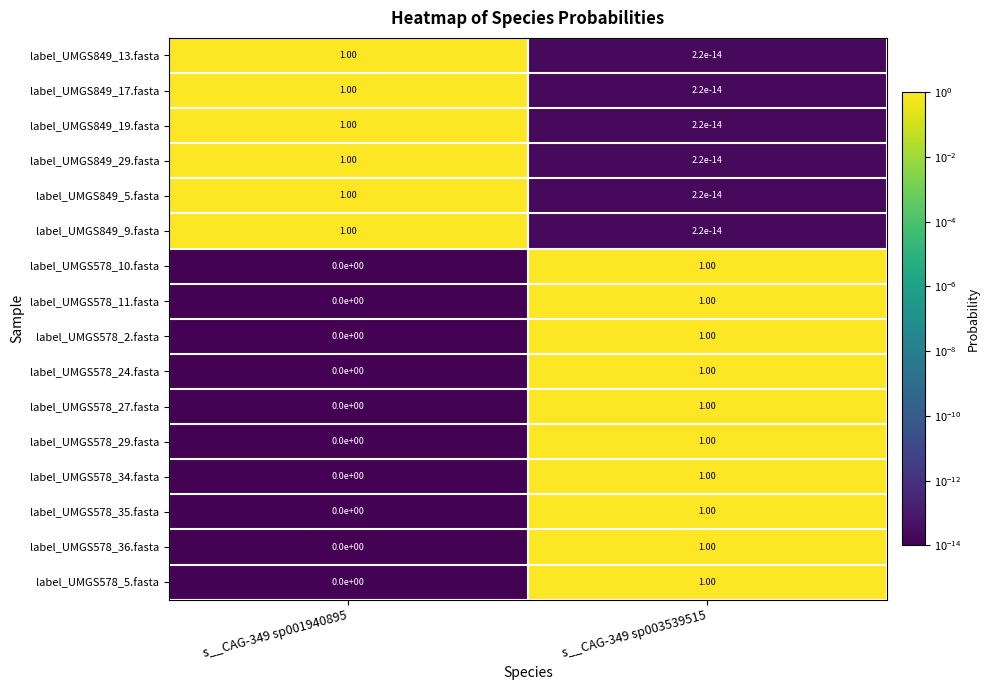

What is the sum of all label_UMGS849_13.fasta values?

1.0